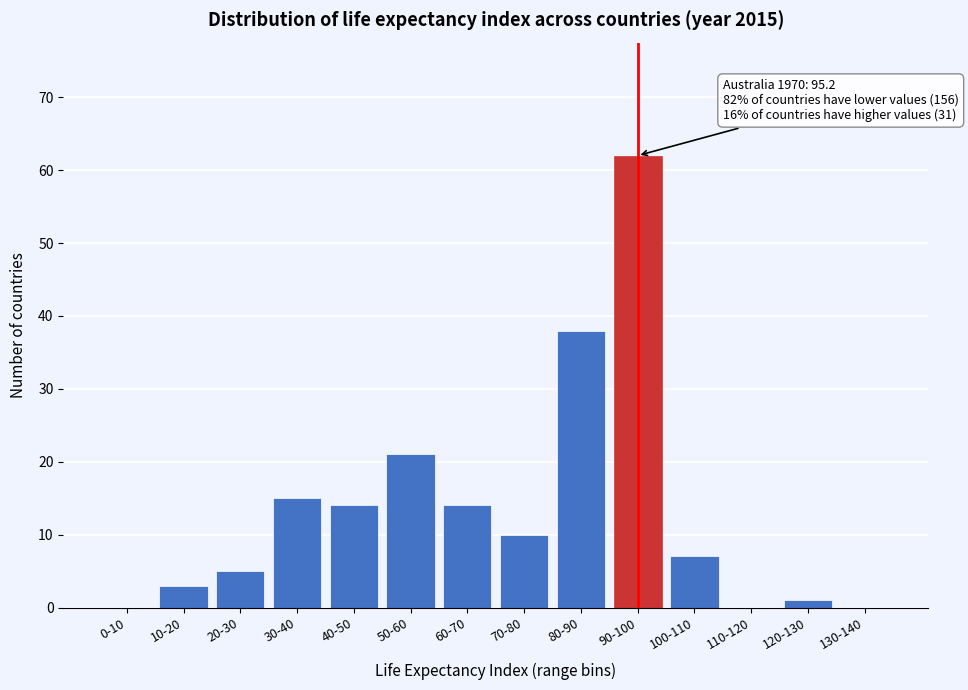

Reading left to right, extract all data points from this chart.

0-10=0	10-20=3	20-30=5	30-40=15	40-50=14	50-60=21	60-70=14	70-80=10	80-90=38	90-100=62	100-110=7	110-120=0	120-130=1	130-140=0